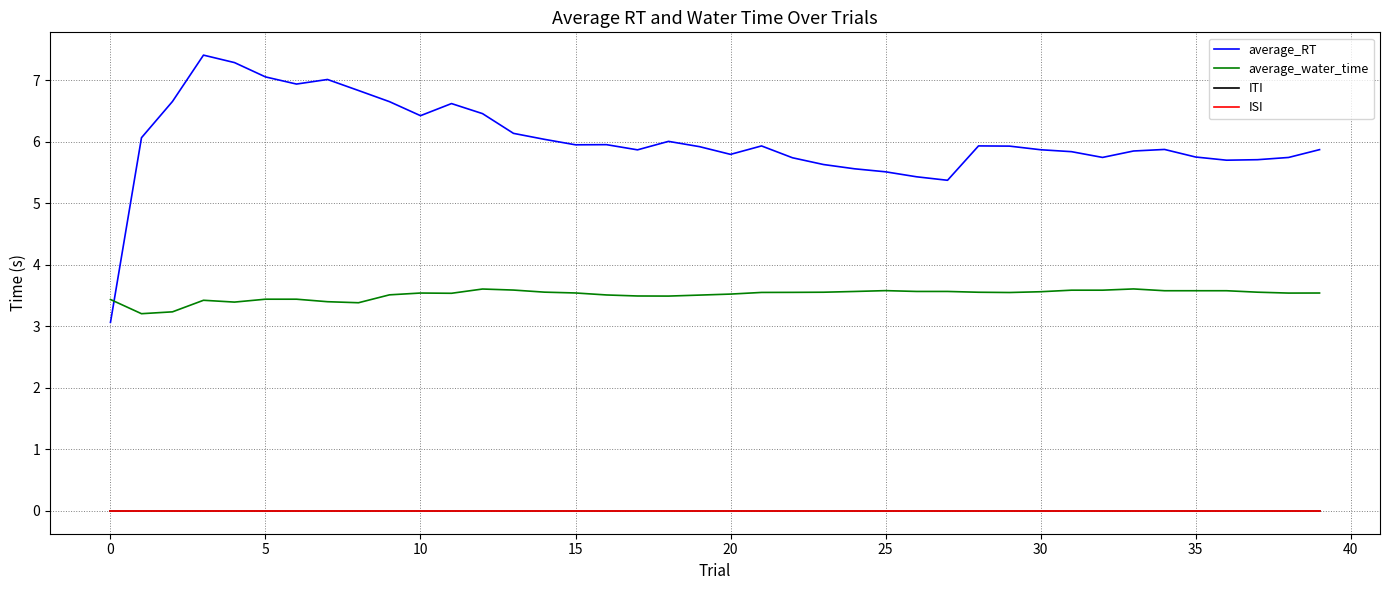

Does the chart have visible grid lines?

Yes